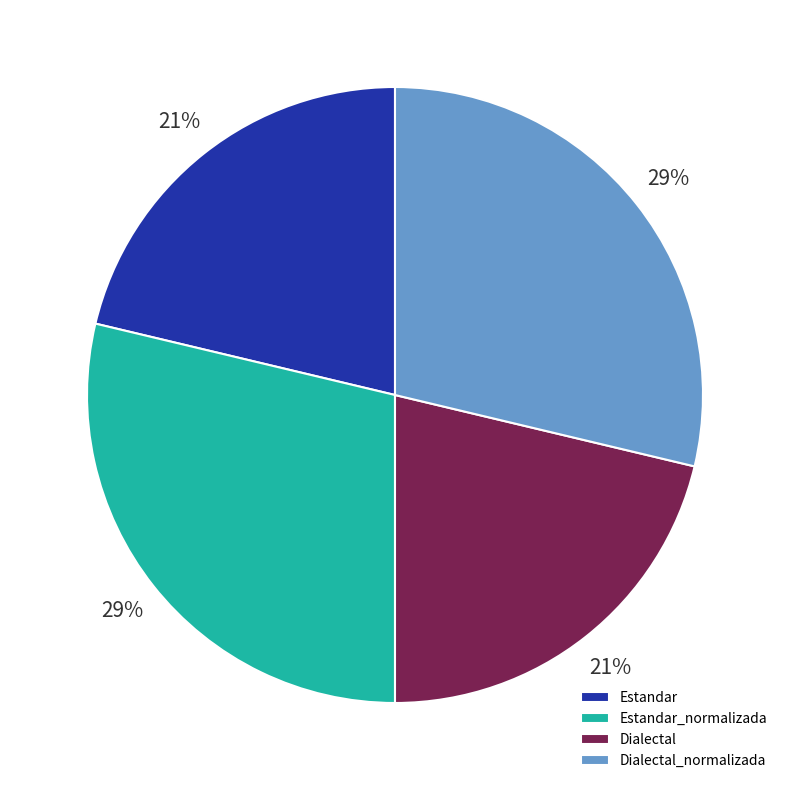

To the nearest percent, what is the combined percentage of Dialectal and Dialectal_normalizada?

50%